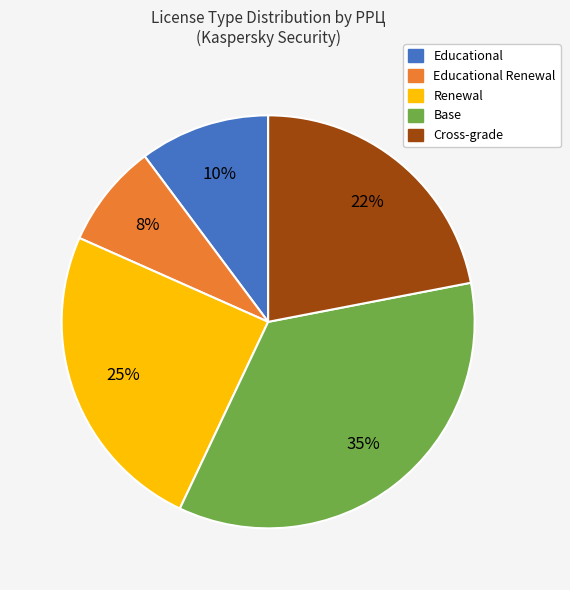

Does any single category account for the majority?

No